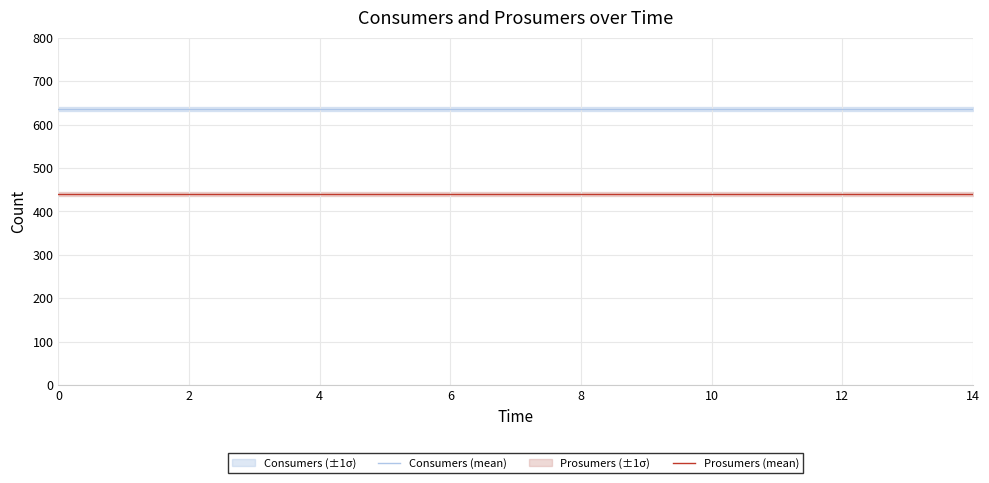

Is the value of Consumers (mean) at 13 greater than the value of Prosumers (mean) at 11?

Yes